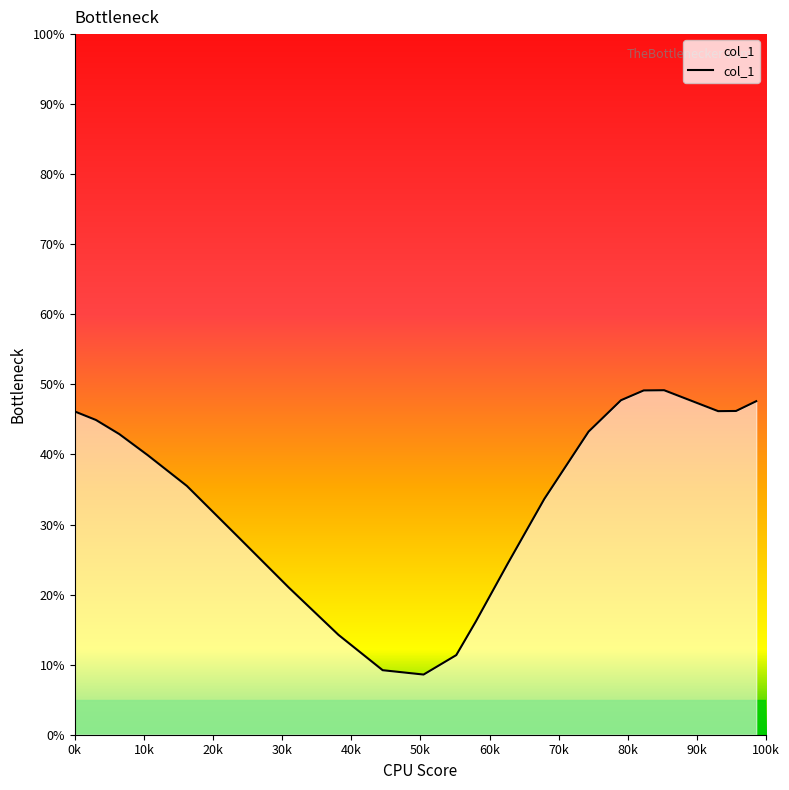

What is the greatest value displayed?

49.2